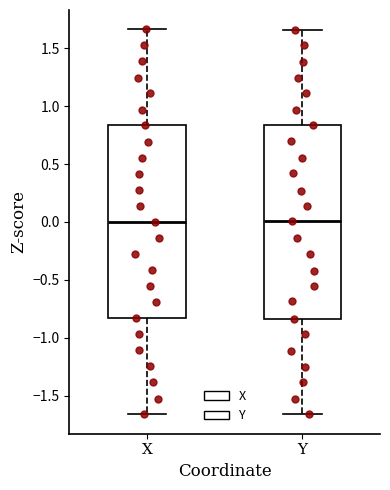

Reading left to right, read every box against the y-axis: the position of its median line, the range the box covers, and the ends of its whiskers. The values are not printed on the chart, so give them approximately, as read against the axis.

X: median 0.00, box -0.85 to 0.85, whiskers -1.65 to 1.65
Y: median 0.00, box -0.85 to 0.85, whiskers -1.65 to 1.65